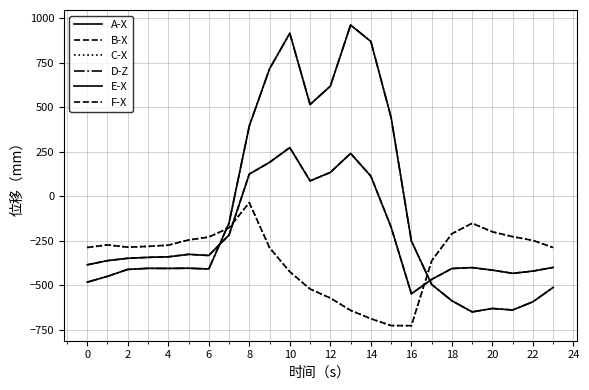

What is the value of the F-X point at the 11th from the left?

-423.5